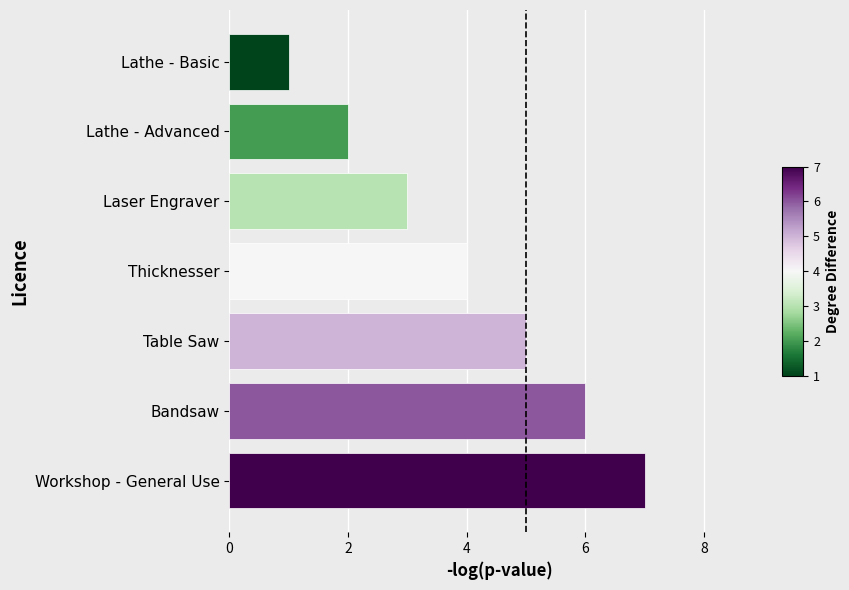

Are the bars horizontal?

Yes